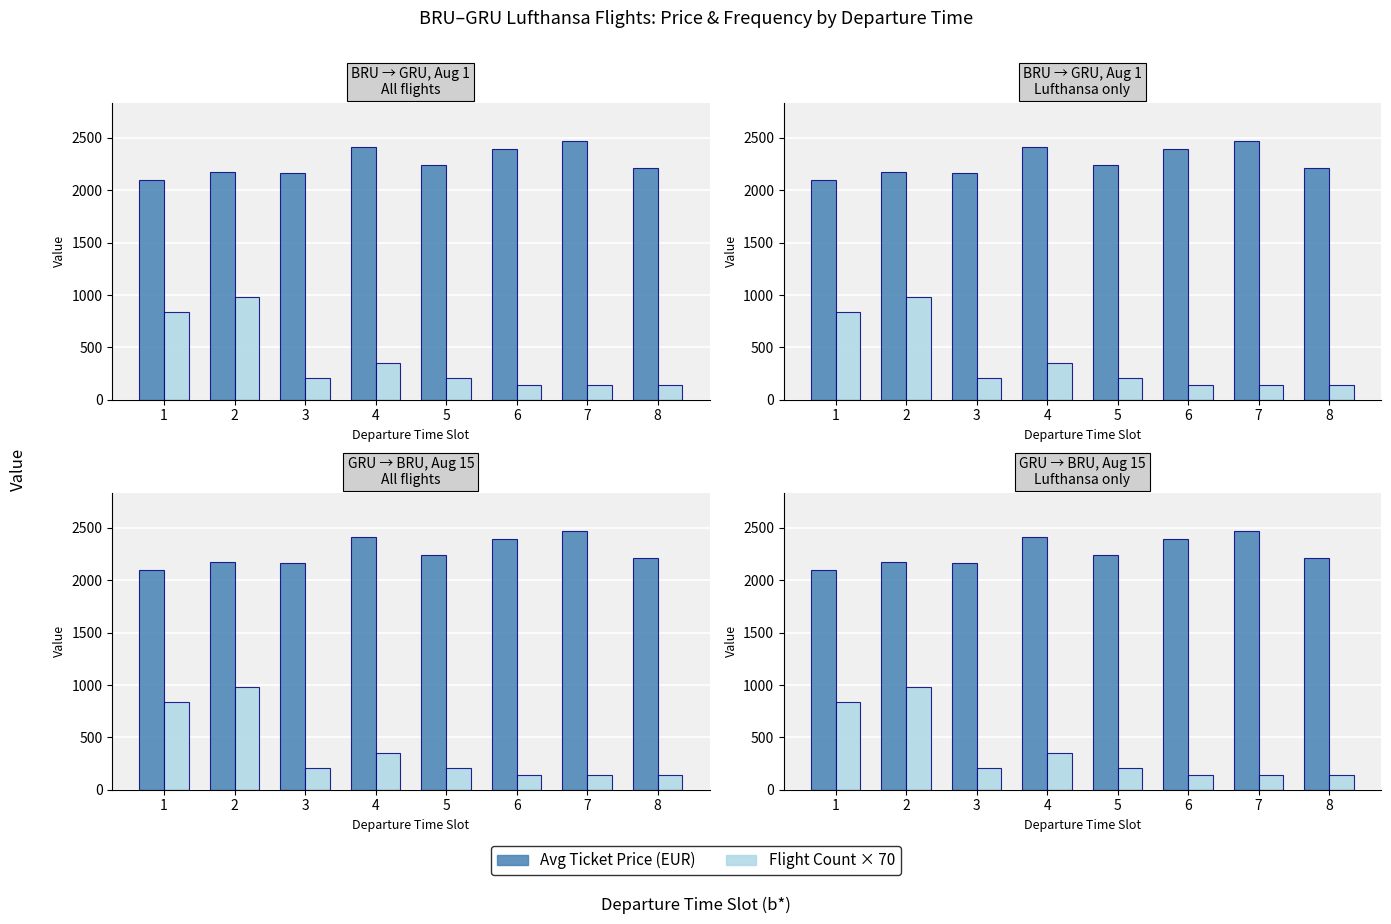

What is the sum of all Count × 70 values?

3010.0